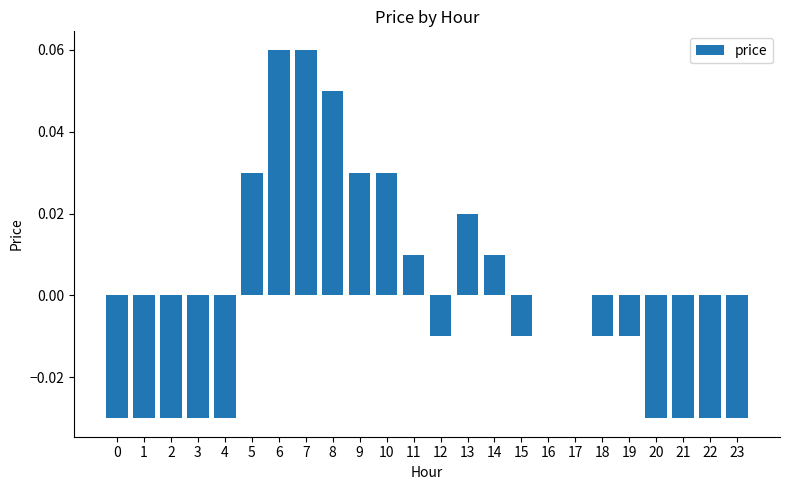

Does the chart contain stacked bars?

No